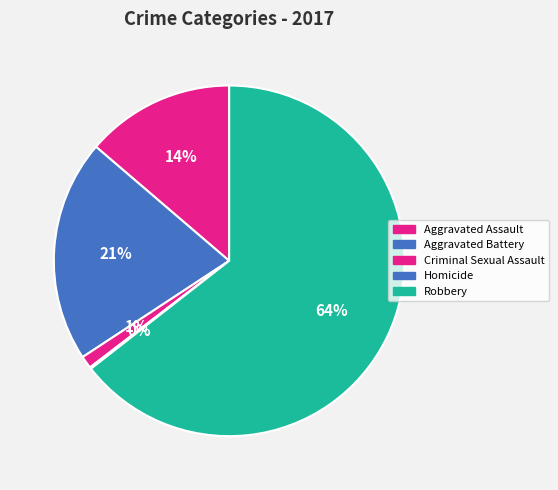

Is there a majority slice in this chart?

Yes